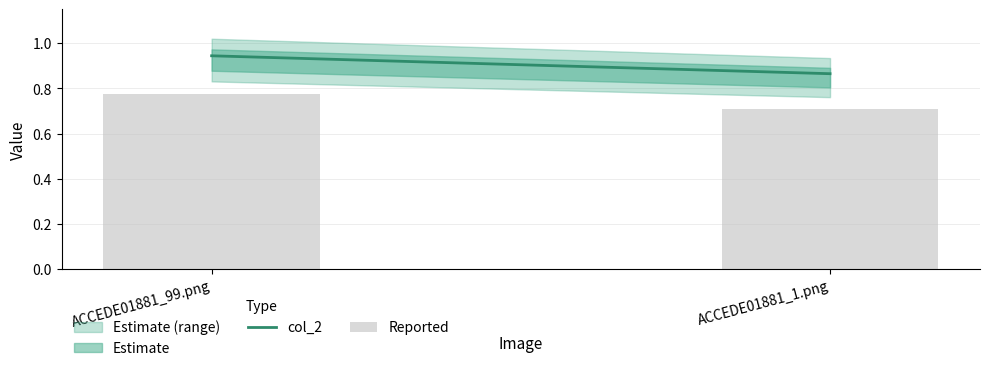

What is the minimum value shown in the chart?

0.7